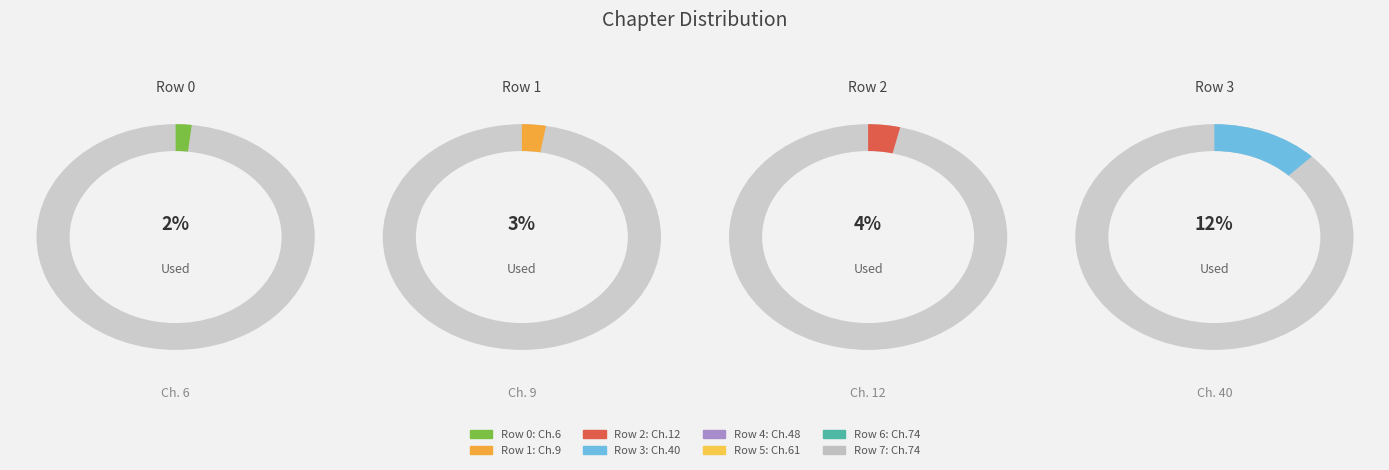

True or false: 0 accounts for 1% of the total.

False